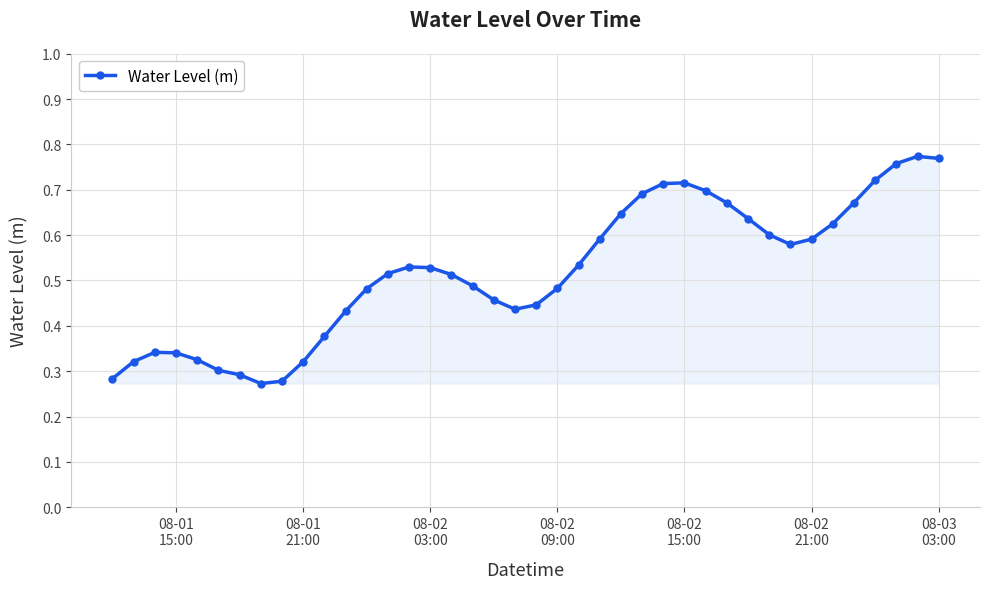

What is the sum of all values?

20.8